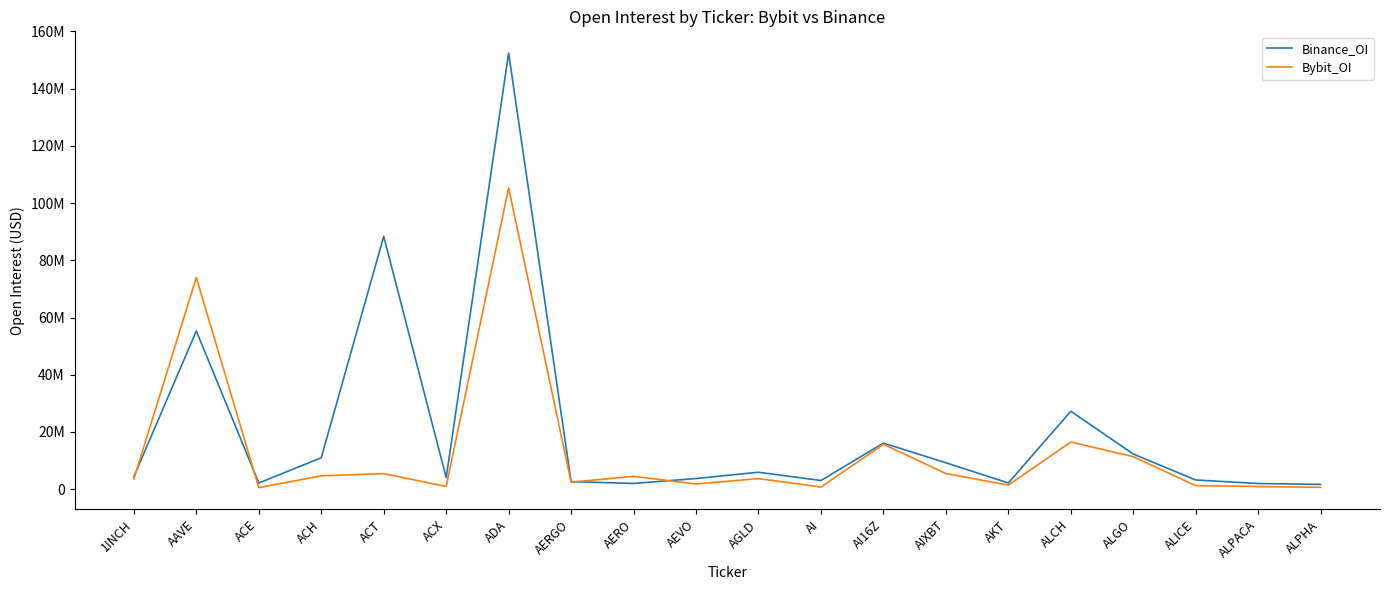

At which category does Bybit_OI reach its first local peak?

AAVE